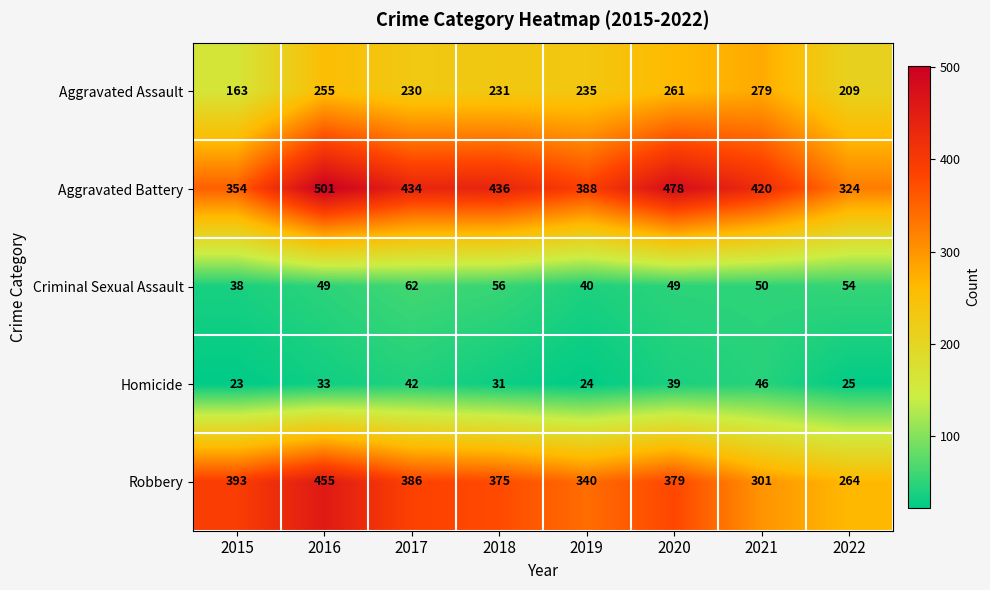

The value of Homicide at 2015 is 32. True or false?

False